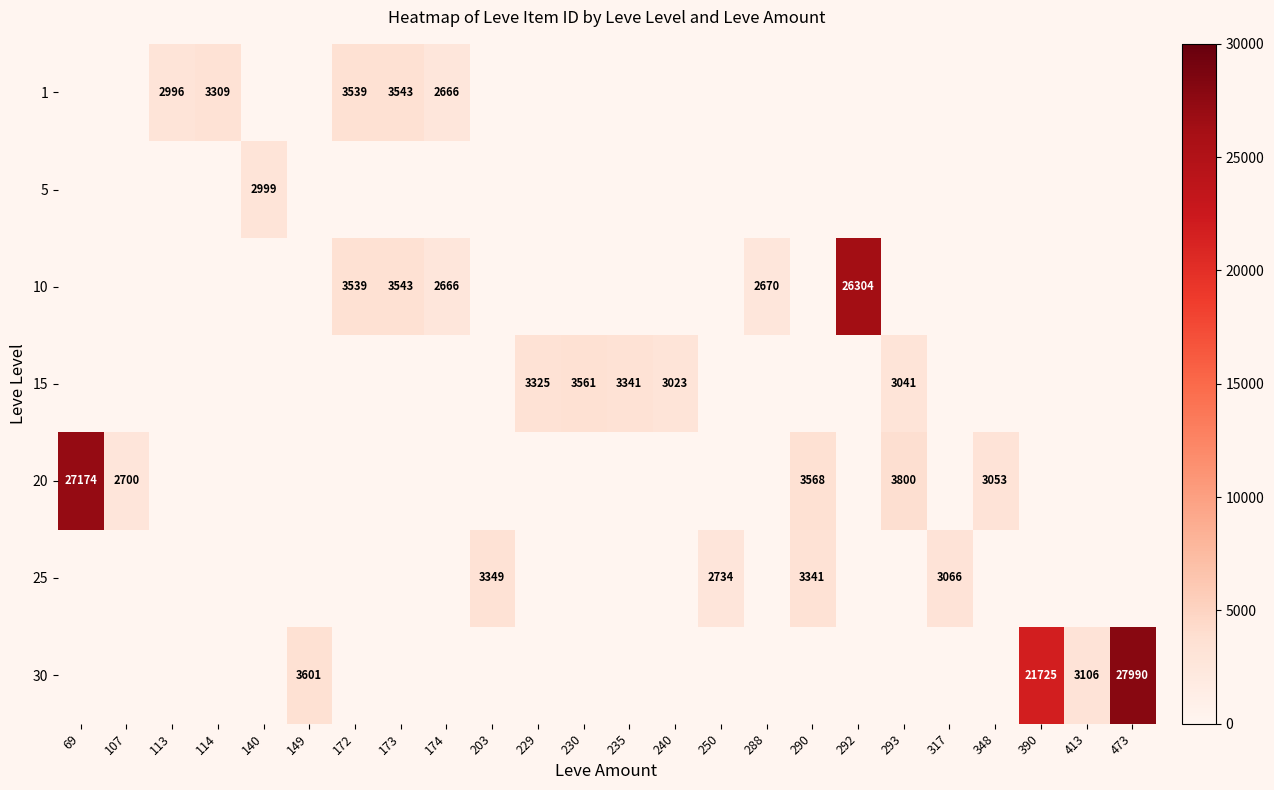

The value of 15 at 235 is 4537. True or false?

False